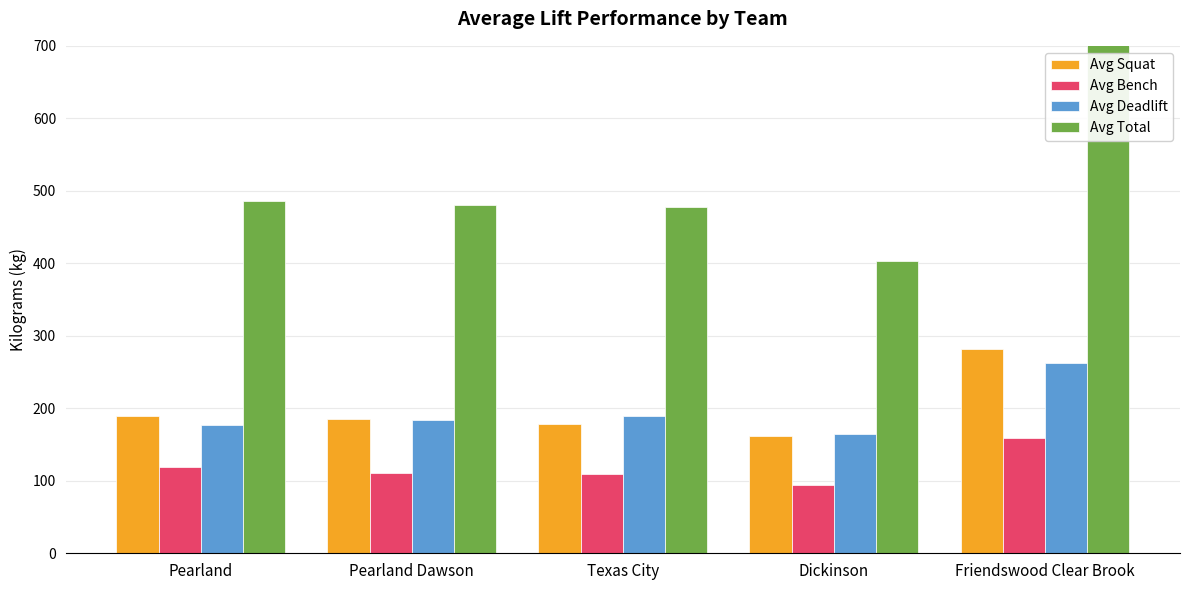

How many groups of bars are there?

5